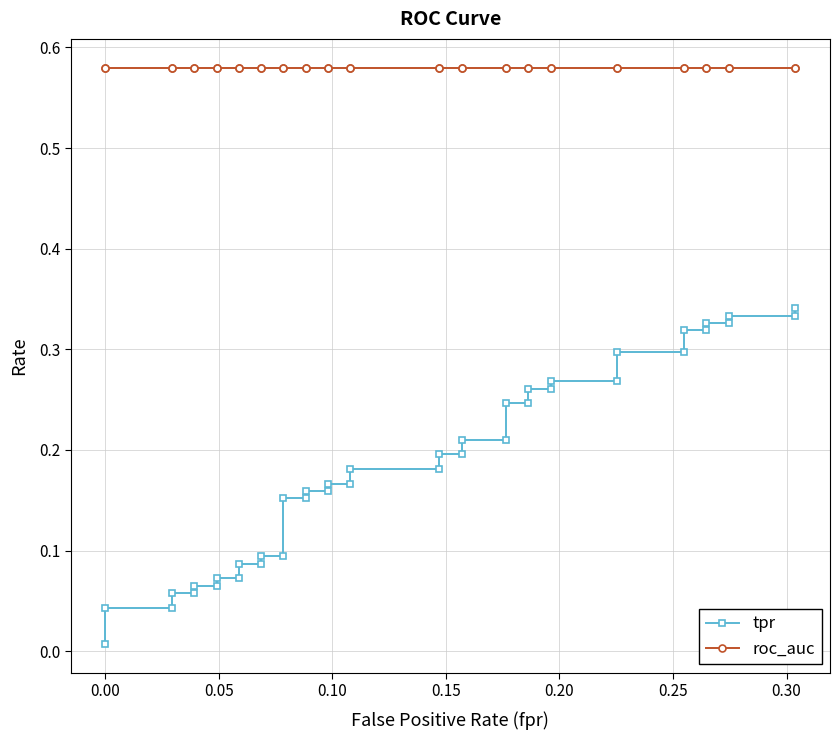

What are all the series names shown in the legend?

tpr, roc_auc